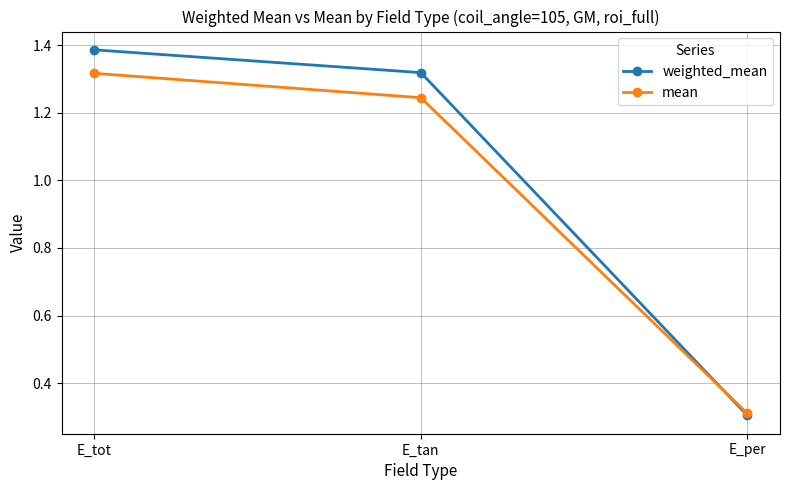

What is the lowest value of the weighted_mean series?

0.3